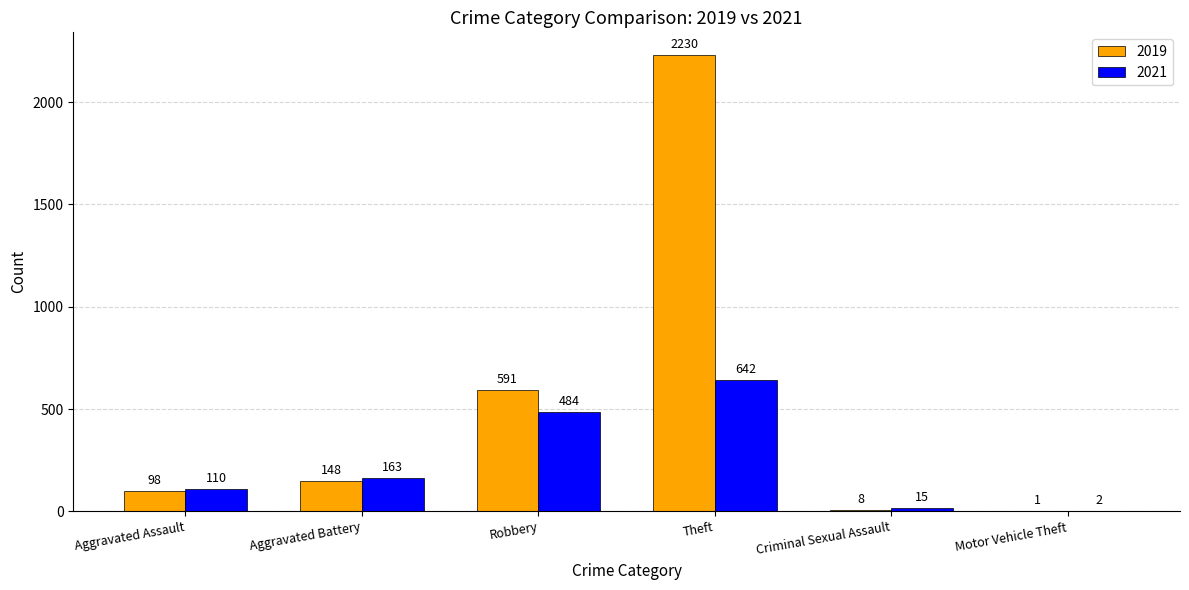

Is the value of 2019 at Criminal Sexual Assault greater than the value of 2021 at Aggravated Assault?

No